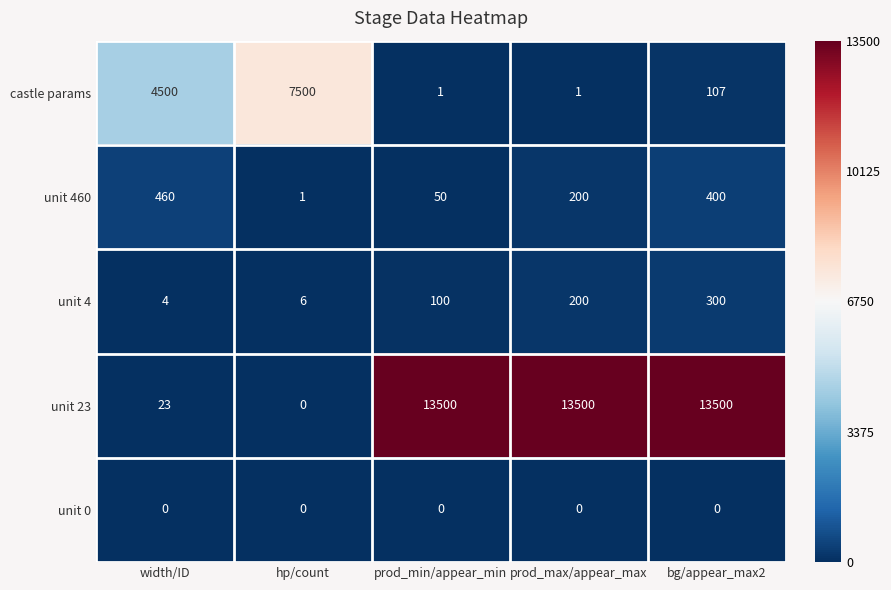

What is the maximum value shown in the chart?

13500